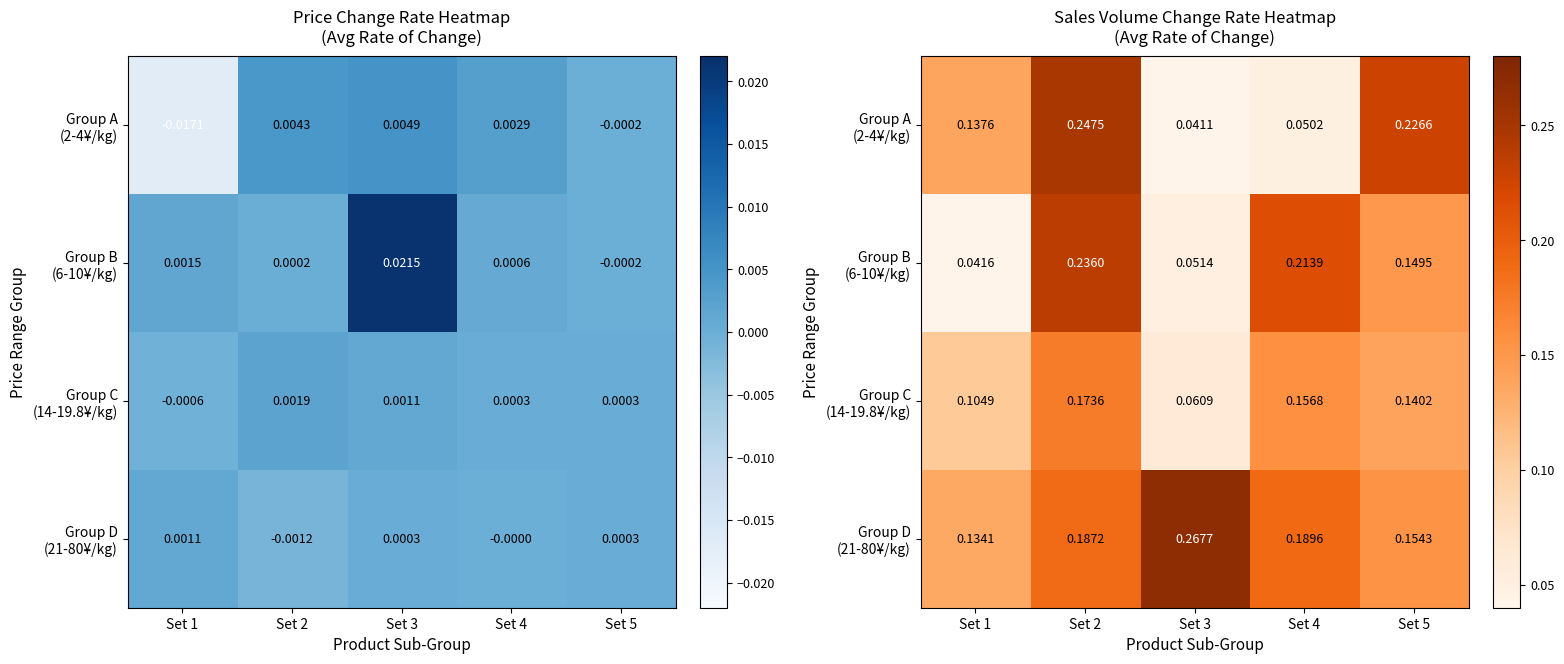

Which category has the highest value in the Group B (6-10¥/kg) series?

Set 2